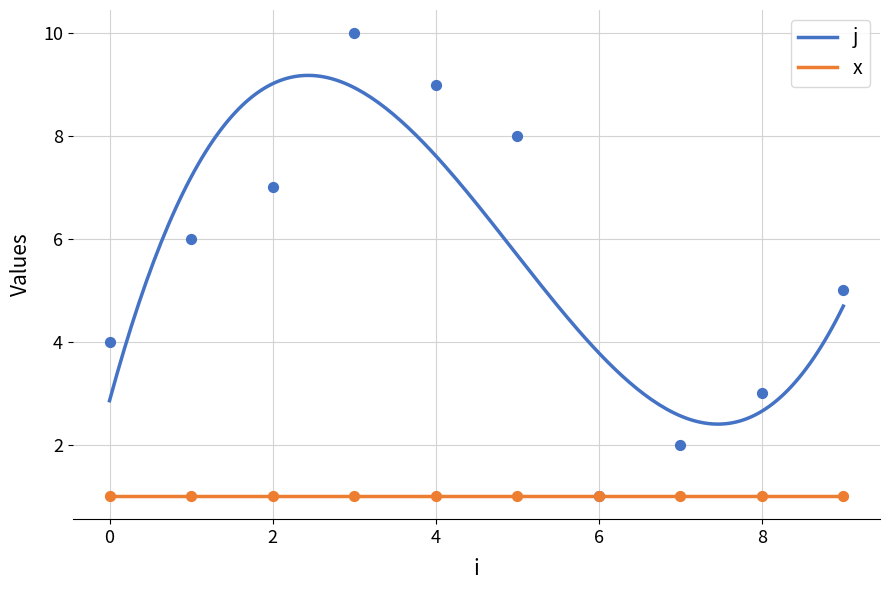

What is the lowest value of the j series?

2.4